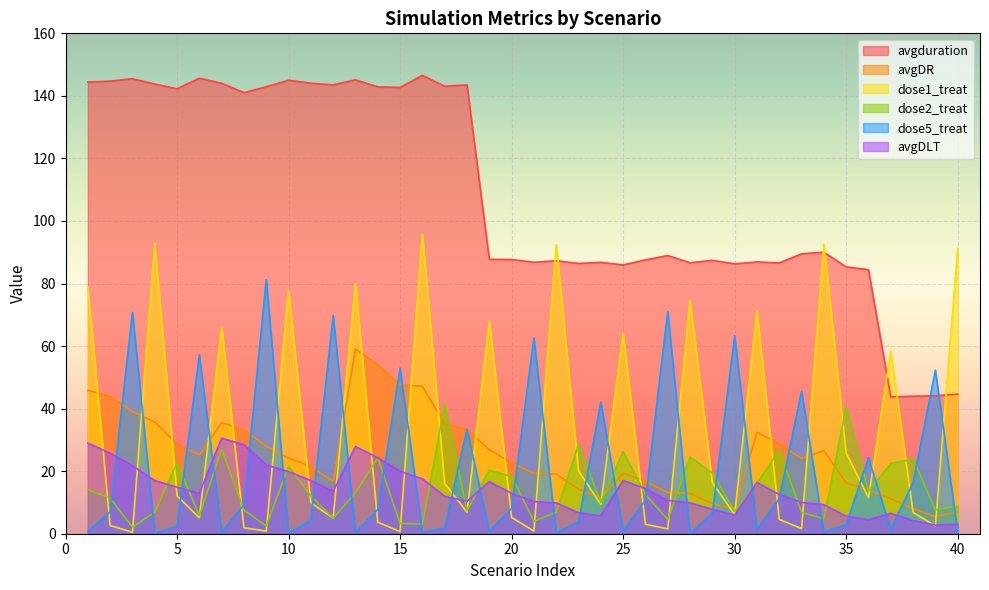

True or false: avgDLT and avgduration intersect in this chart.

False